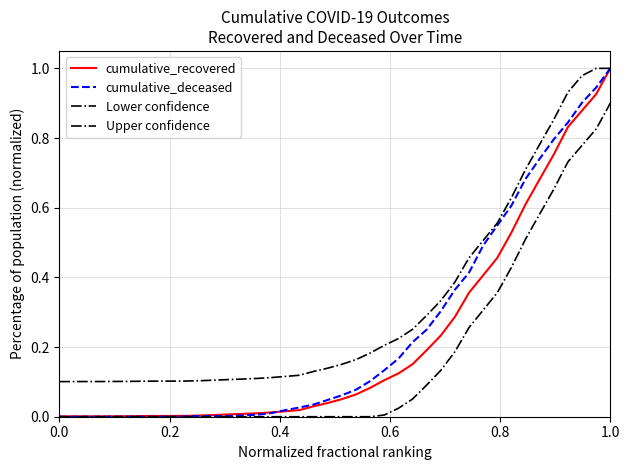

Does the chart display data point markers on the line(s)?

No